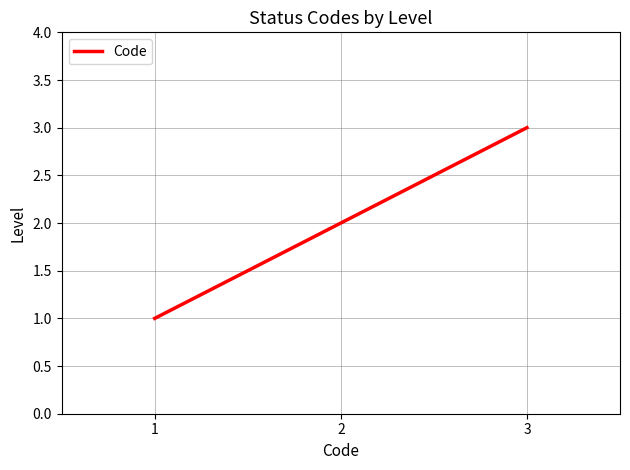

The value at 2 is 0. True or false?

False